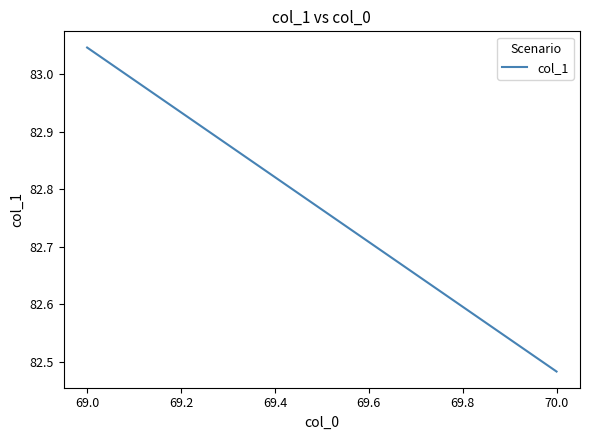

Is this an area chart (filled region under the line)?

No